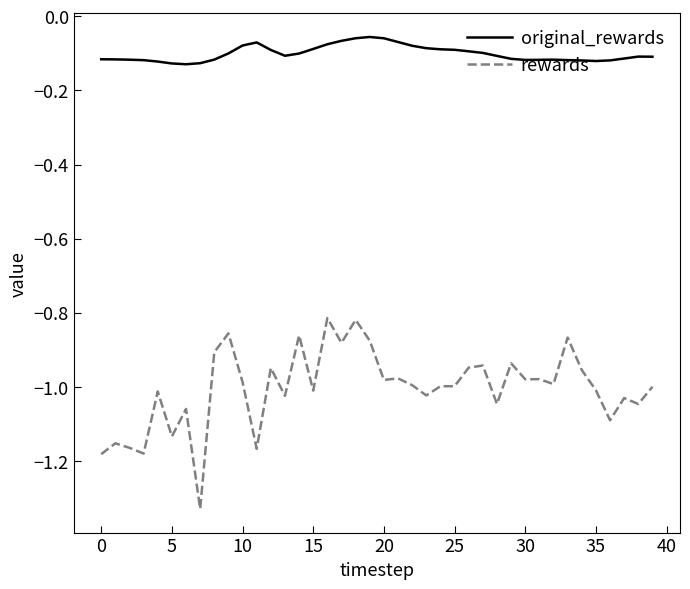

Which series has the largest total across all categories?

original_rewards